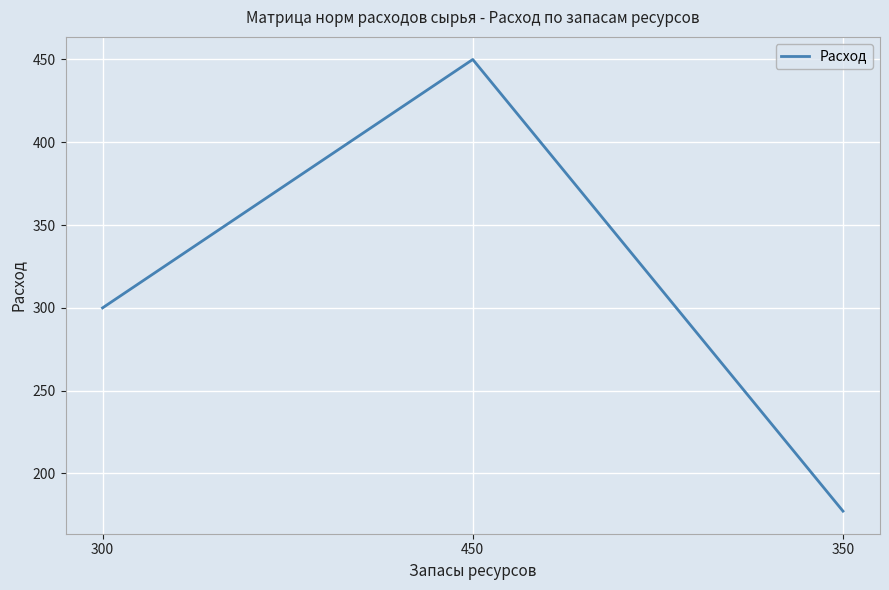

Count the number of data series in this chart.

1